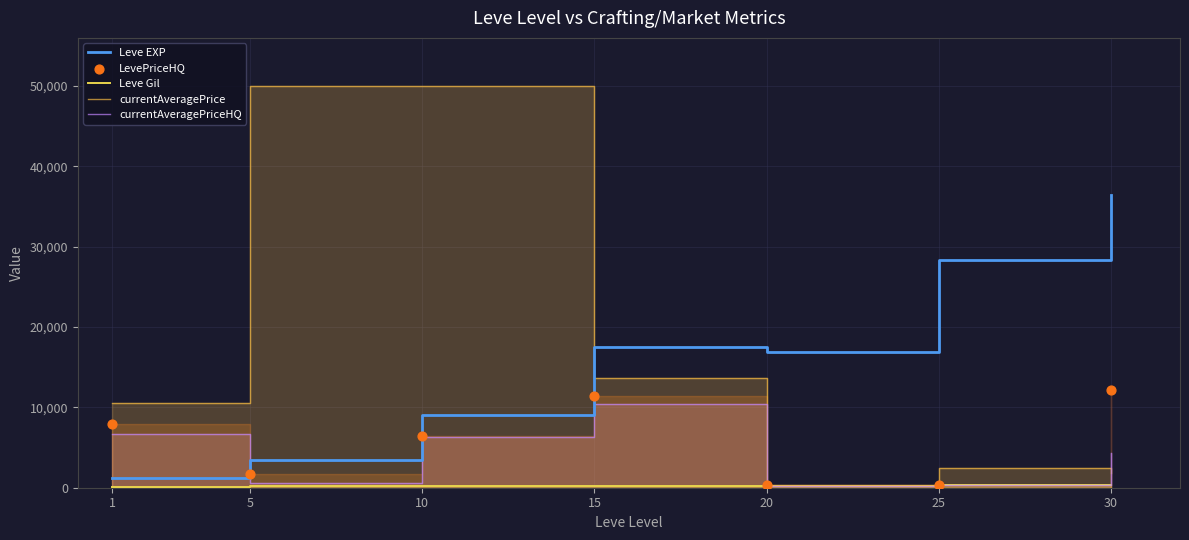

At which category is the sum across all series the highest?

10